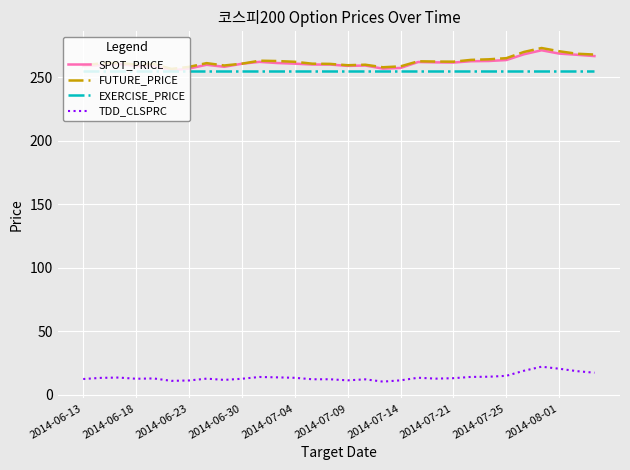

At how many categories does at least one series exceed 227?

30